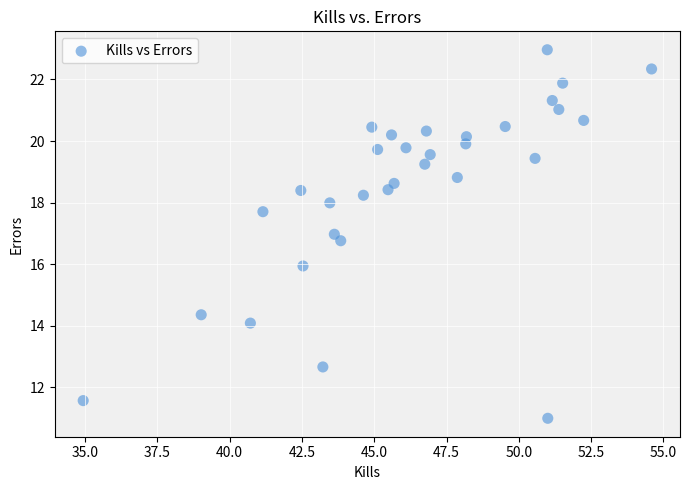

What is the range of X values (max minus min)?

19.7